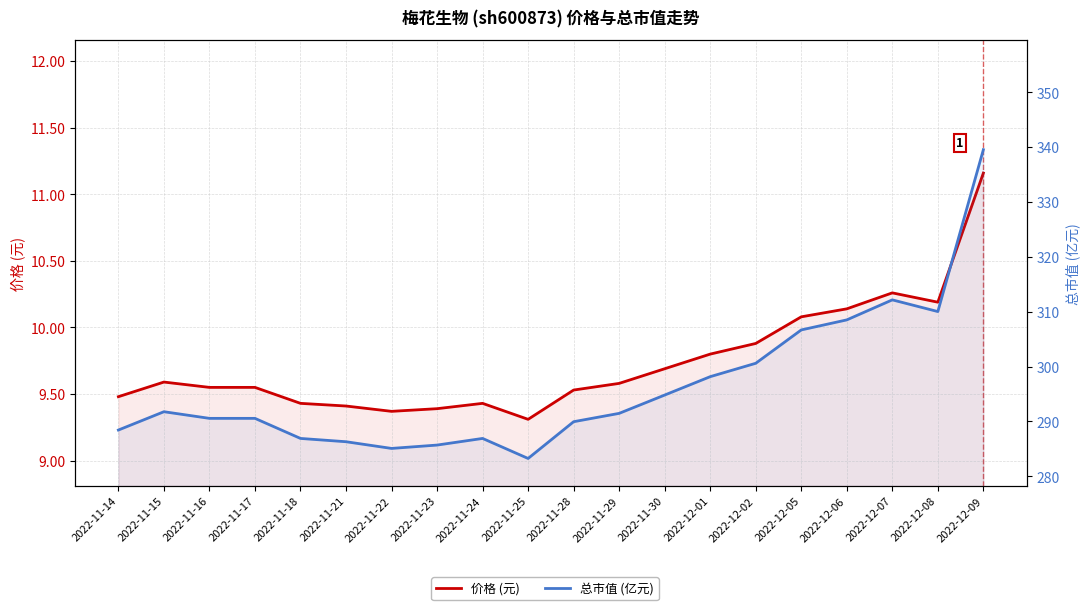

Reading left to right, transcribe all the data shown in this chart.

价格 (元): 9.5	9.6	9.6	9.6	9.4	9.4	9.4	9.4	9.4	9.3	9.5	9.6	9.7	9.8	9.9	10.1	10.1	10.3	10.2	11.2
总市值 (亿元): 288.4	291.8	290.6	290.6	286.9	286.3	285.1	285.7	286.9	283.2	289.9	291.5	294.8	298.2	300.6	306.7	308.5	312.2	310.0	339.5